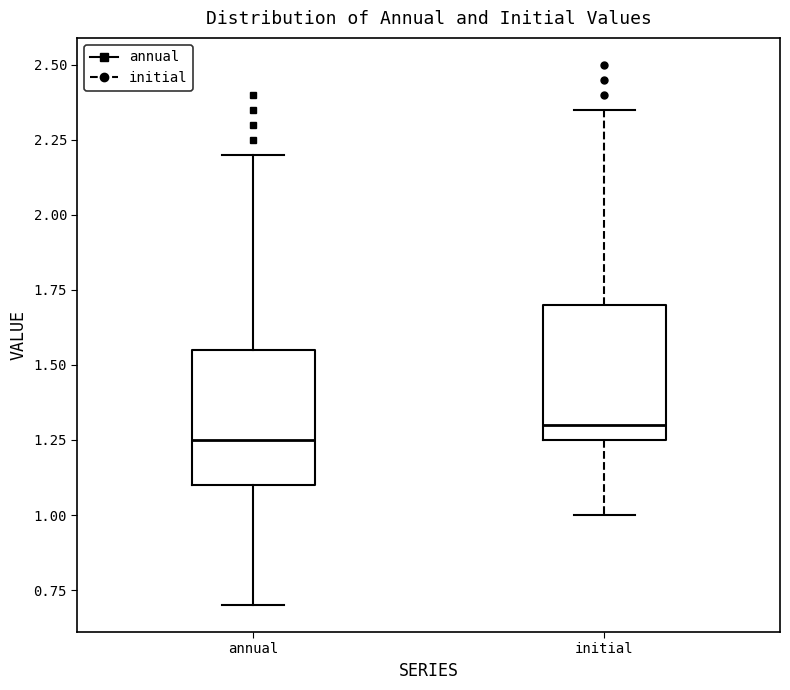

Reading left to right, transcribe this box plot: for each box, give where its median line is, the range the box spans, and where its two whiskers end, as read against the y-axis. The values are not printed on the chart, so give them approximately, as read against the axis.

annual: median 1.25, box 1.10 to 1.55, whiskers 0.70 to 2.20
initial: median 1.30, box 1.25 to 1.70, whiskers 1.00 to 2.35